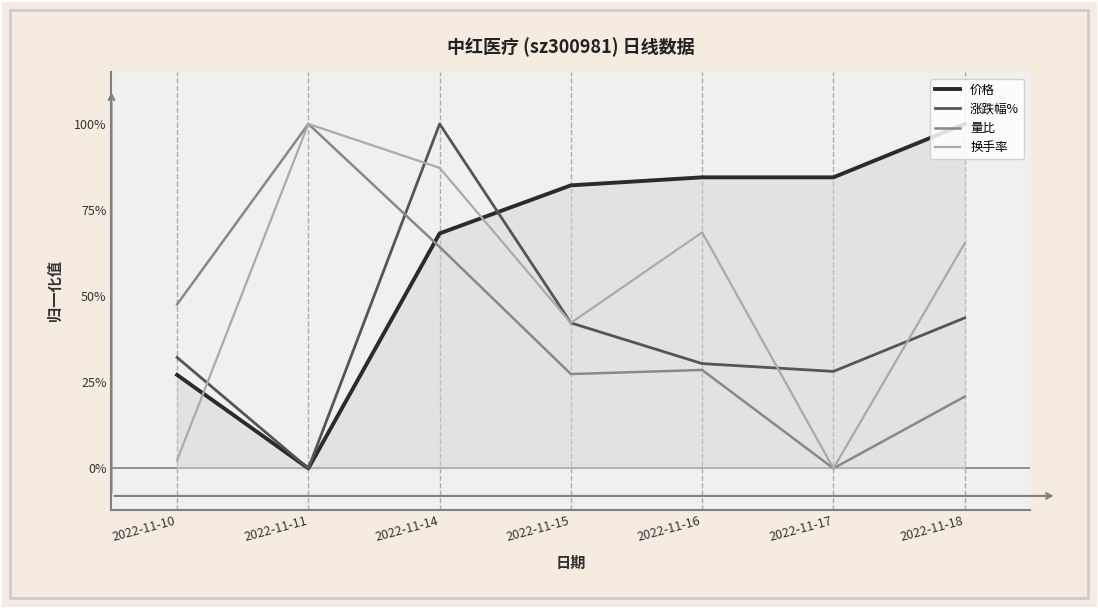

Does the chart have visible grid lines?

No